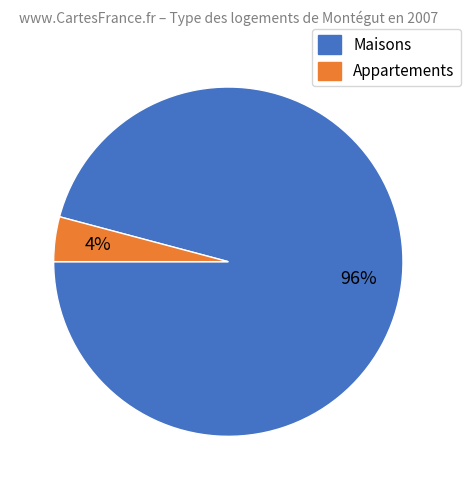

Is there a majority slice in this chart?

Yes